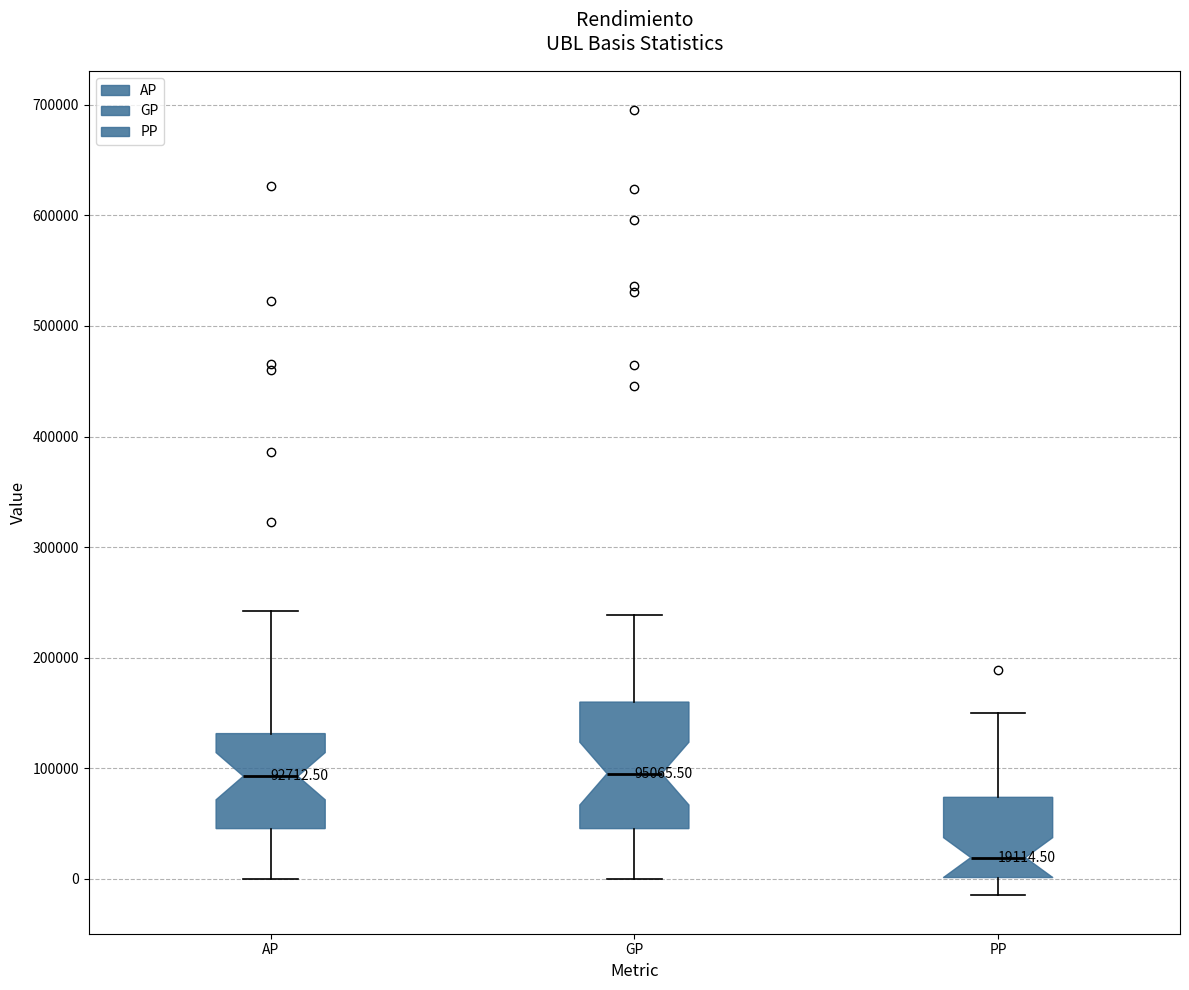

Comparing the boxes themselves (not the whiskers), which one is the tallest?

GP